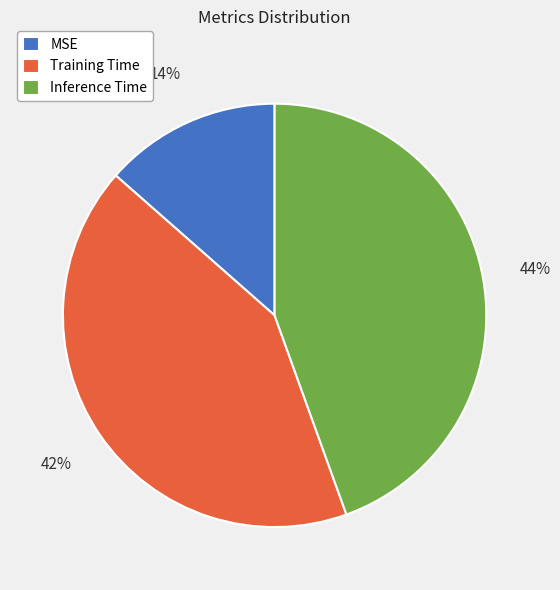

To the nearest percent, what is the combined percentage of Training Time and MSE?

56%